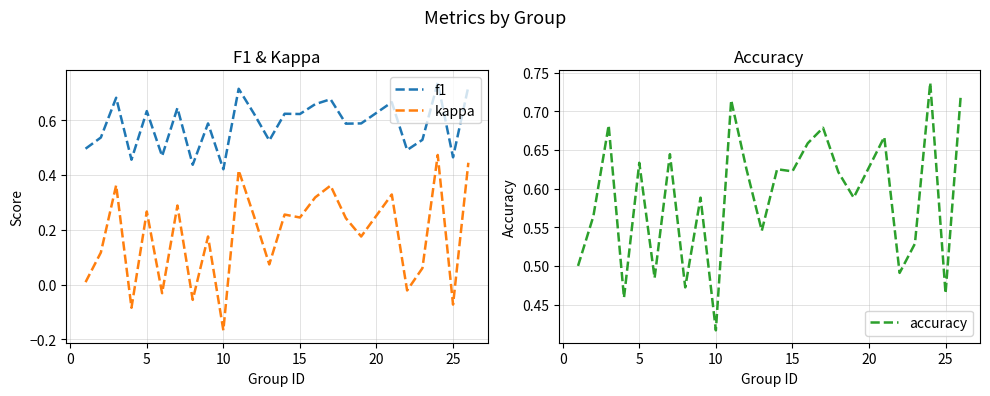

True or false: kappa and f1 cross at least once.

False